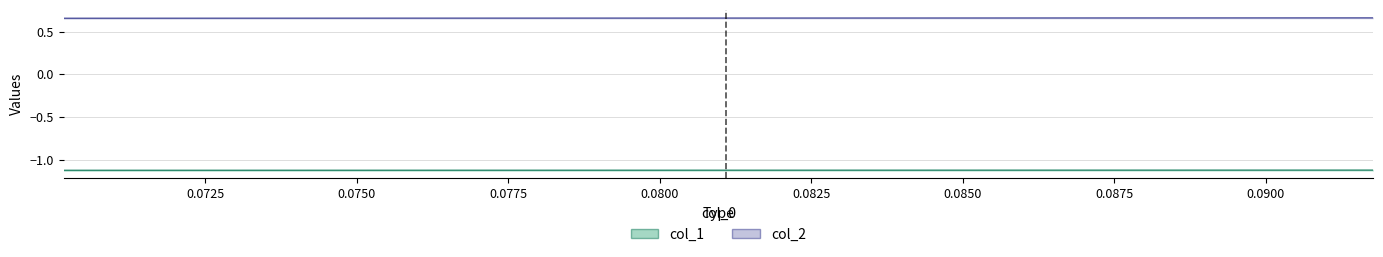

True or false: col_2 and col_1 intersect in this chart.

False